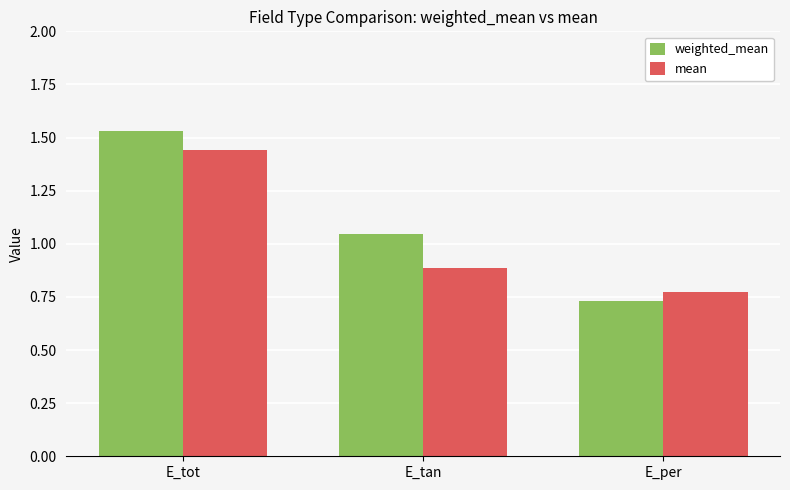

At which label is mean closest to 1?

E_tan